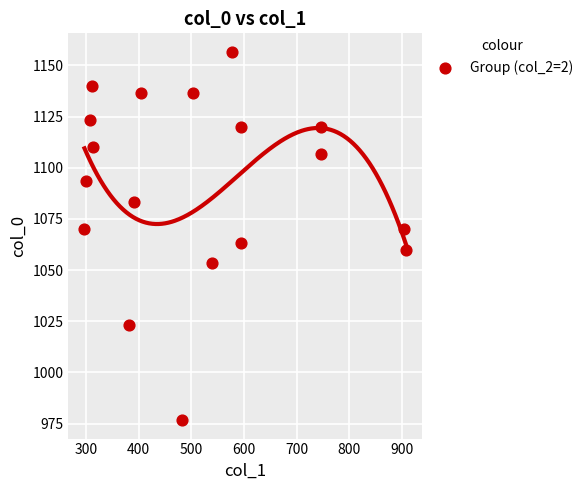

What is the range of X values (max minus min)?

610.9